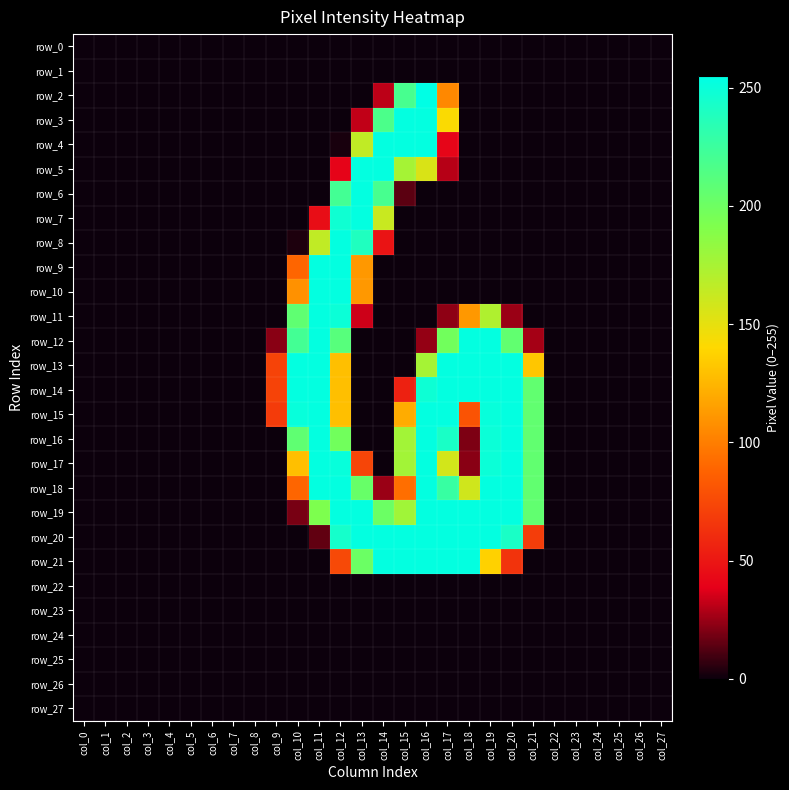

Is it true that row_25 equals 0 at col_21?

True